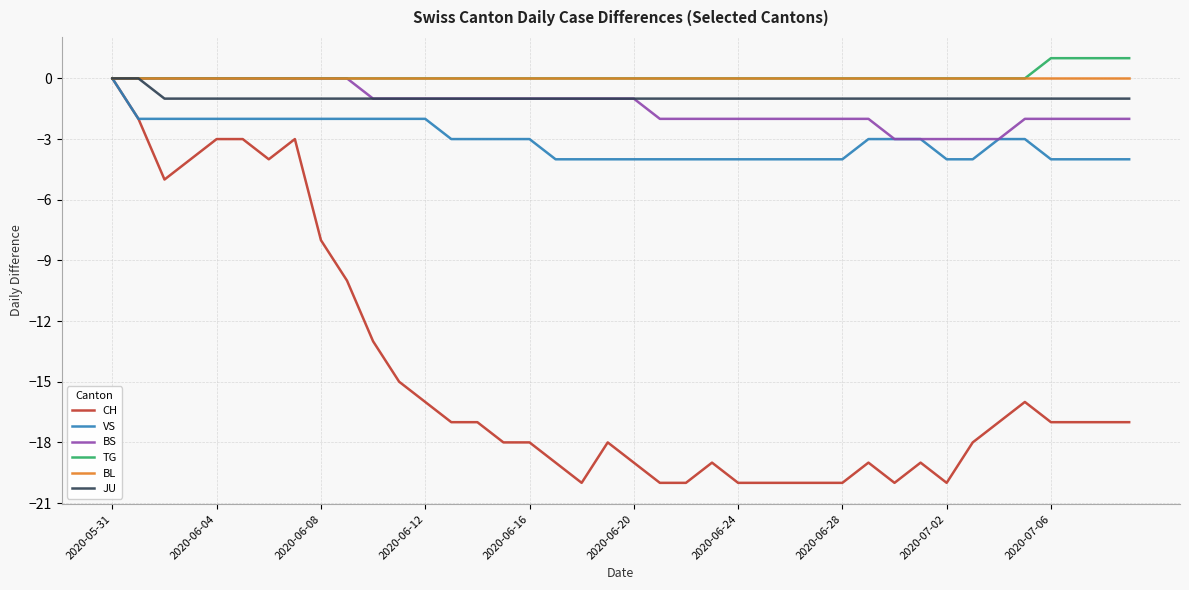

Which series has the largest range (max minus min)?

CH